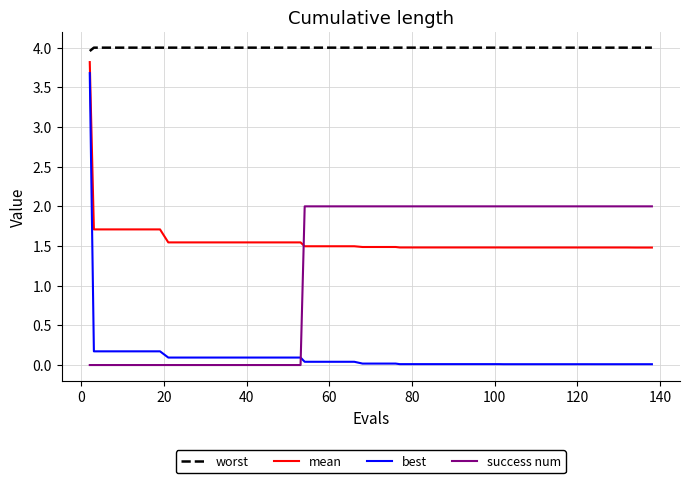

True or false: best and worst intersect in this chart.

False